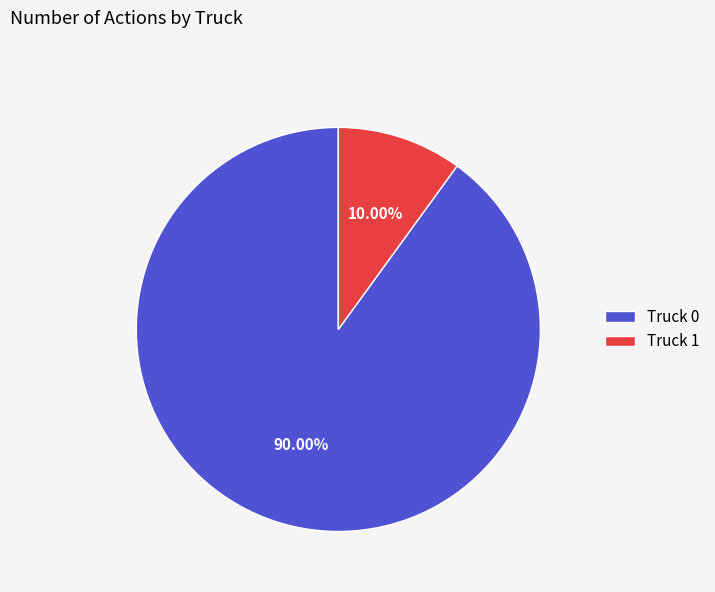

What is the total percentage of Truck 1 and Truck 0?

100.0%